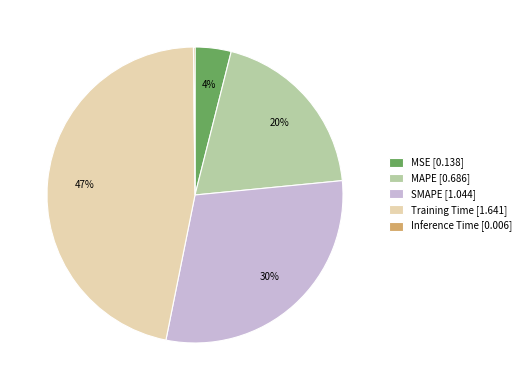

Approximately how many times larger is the value at Training Time [1.641] compared to SMAPE [1.044]?

1.6